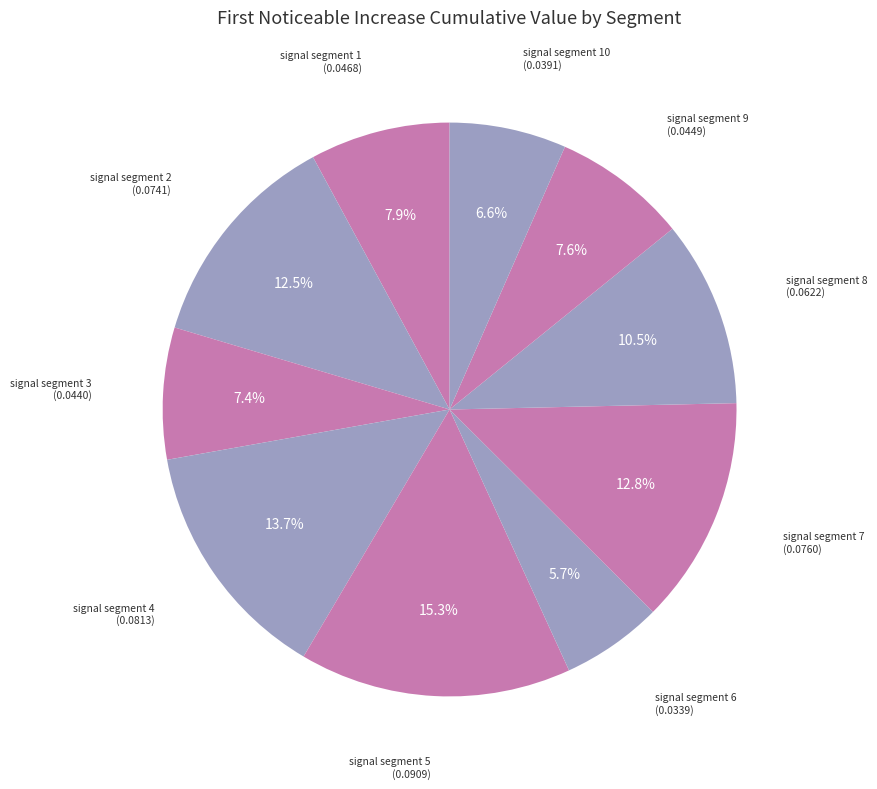

What percentage do signal segment 4 and signal segment 5 together represent?

29.0%